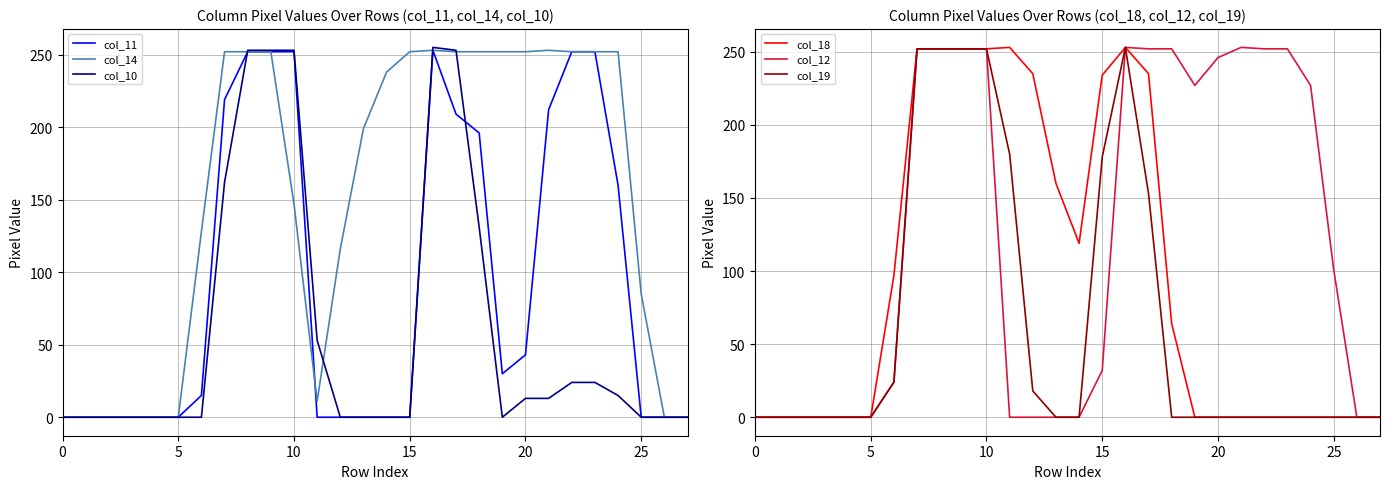

True or false: col_18 has more than 2 points higher than both neighbors.

False